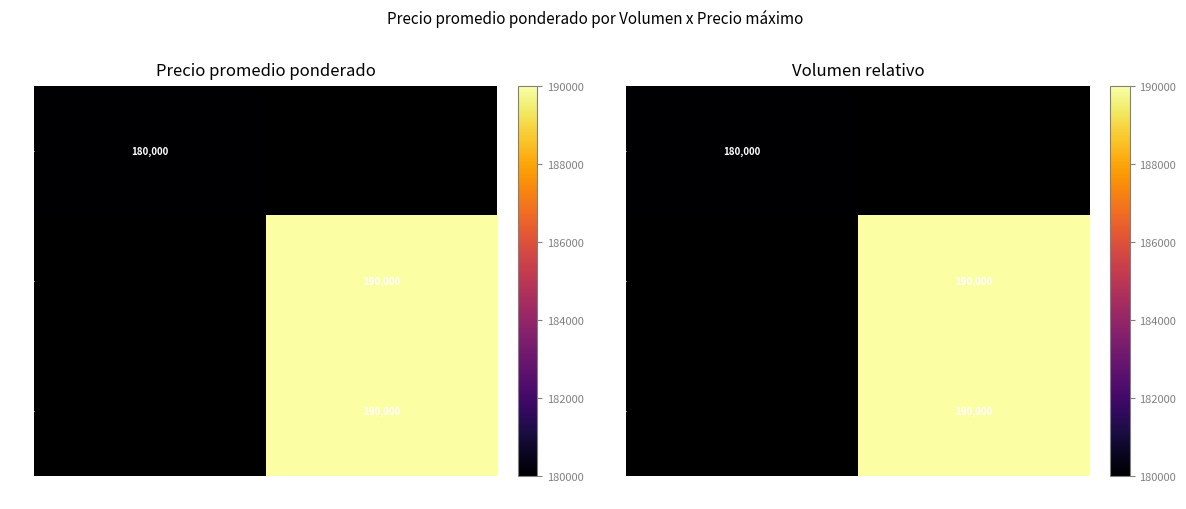

True or false: 8 has a value of 265213.1 at 180000.

False